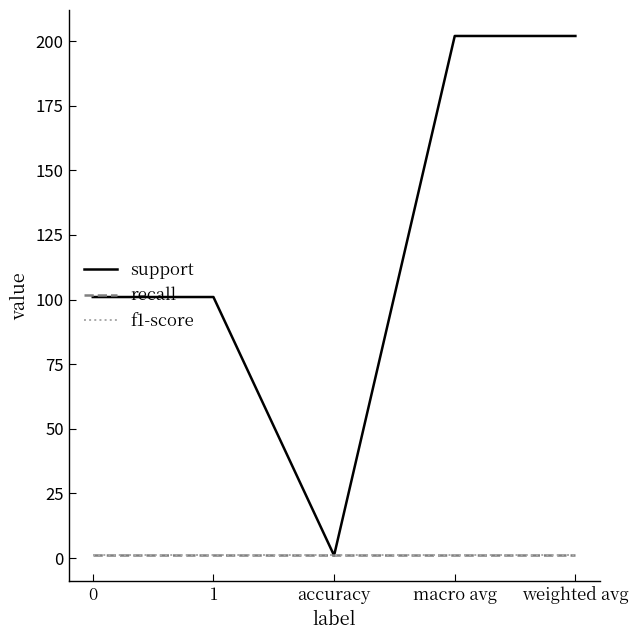

Does the chart display data point markers on the line(s)?

No